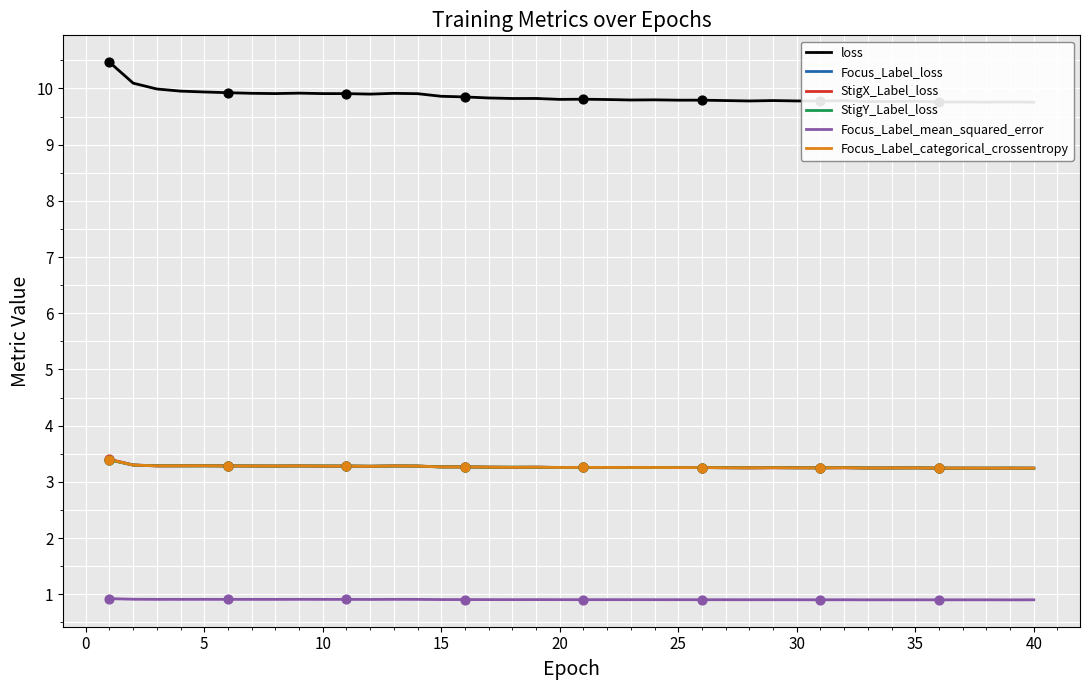

Which series has the largest Y range (max minus min)?

loss